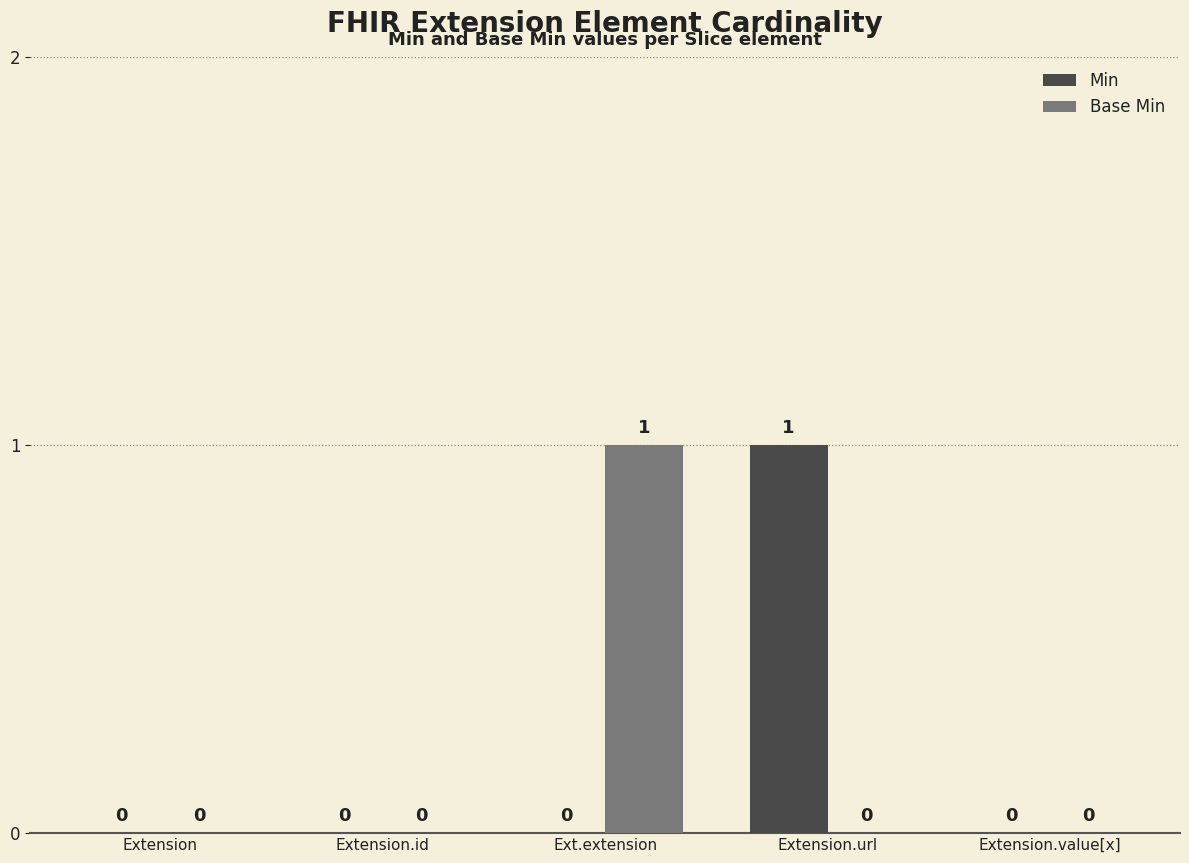

Is the value of Min at Extension.url greater than the value of Base Min at Extension.url?

Yes